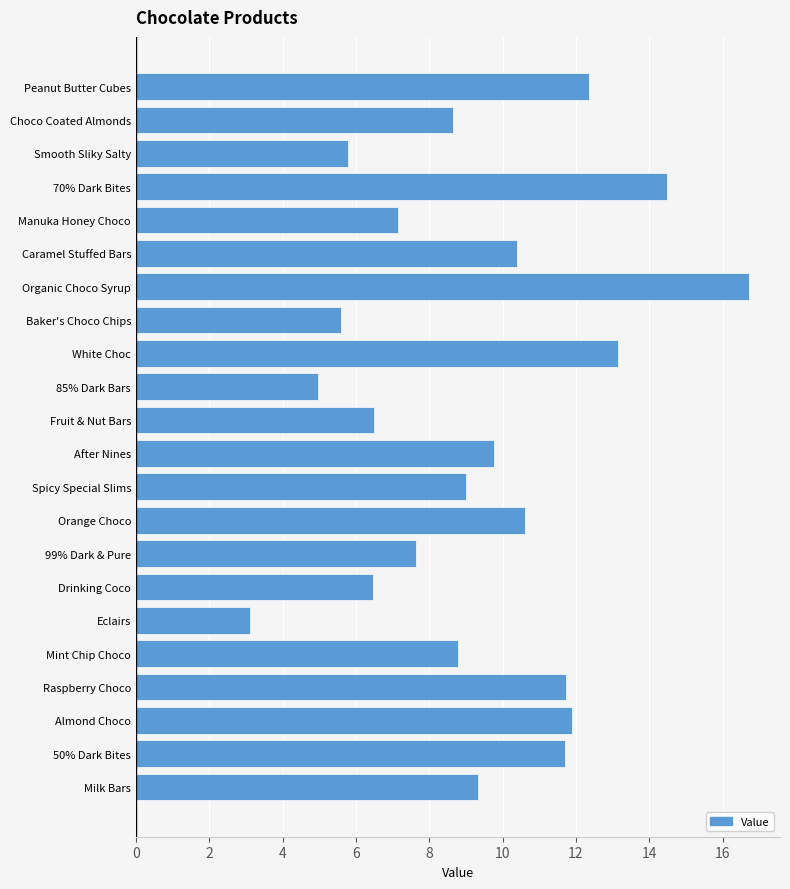

How many data points does each series have?

22